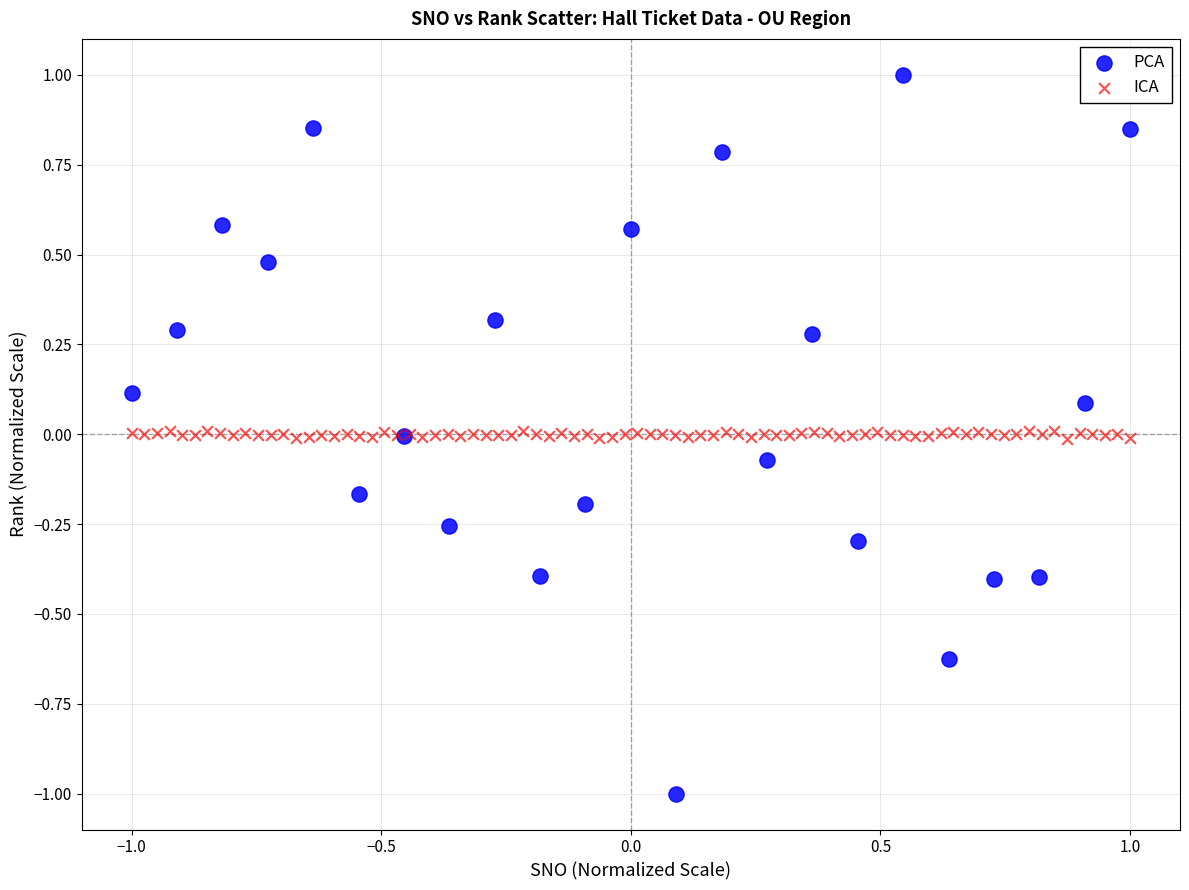

Which series reaches the maximum Y coordinate?

PCA